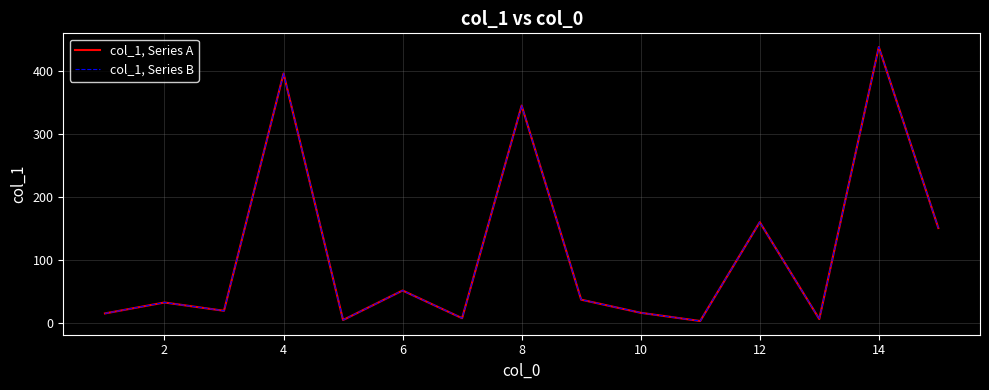

True or false: col_1, Series B and col_1, Series A cross at least once.

False